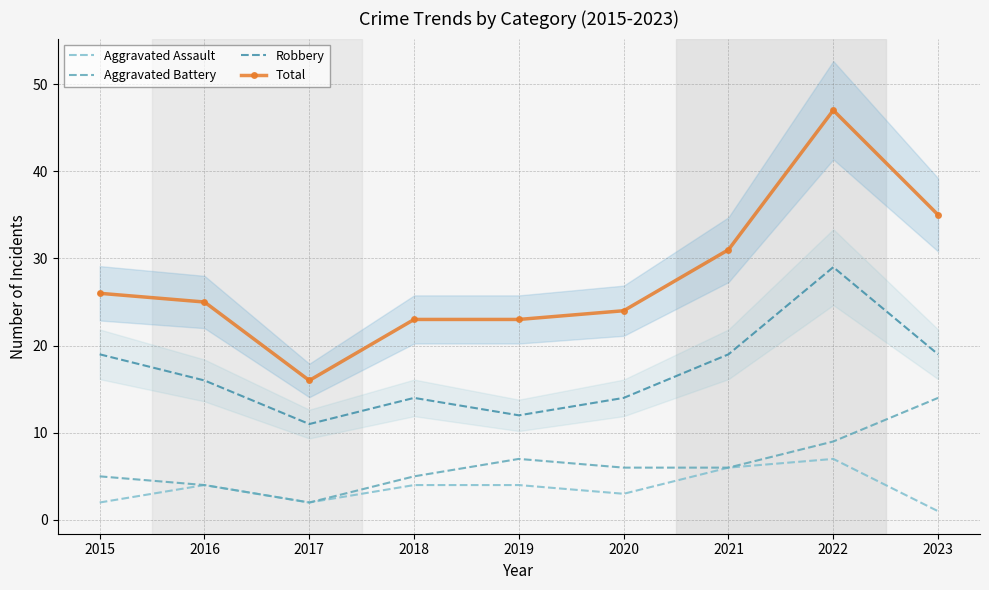

Between 2021 and 2022, which series saw the biggest shift?

Total